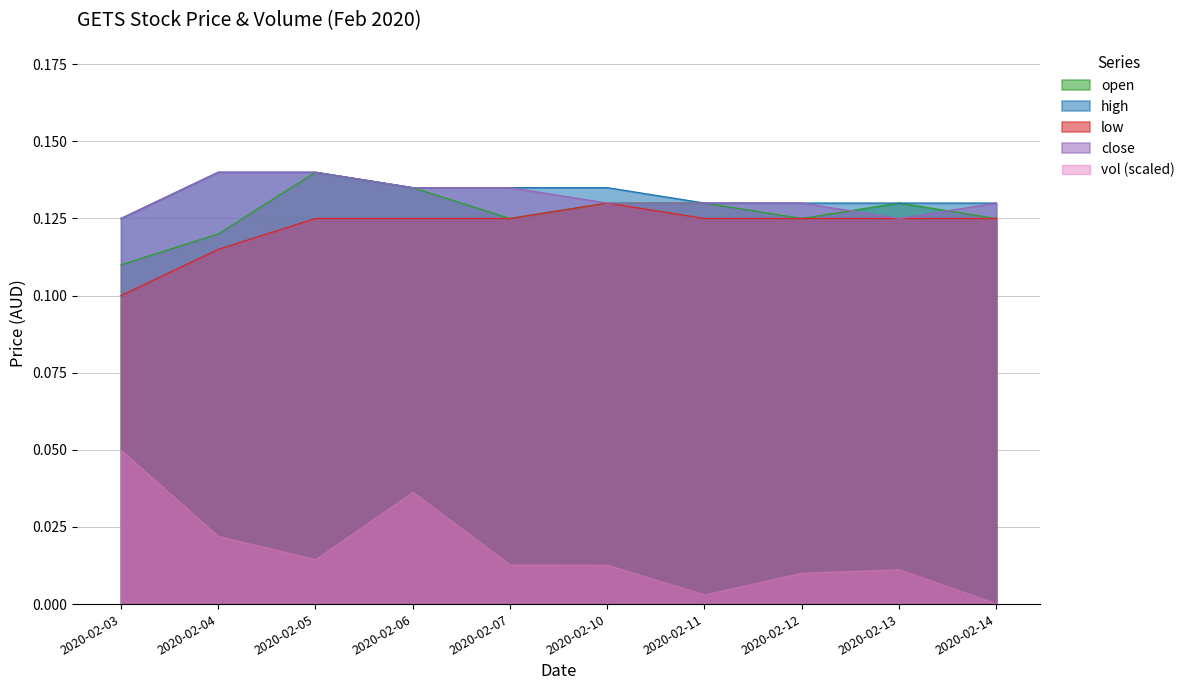

True or false: high and low cross at least once.

False